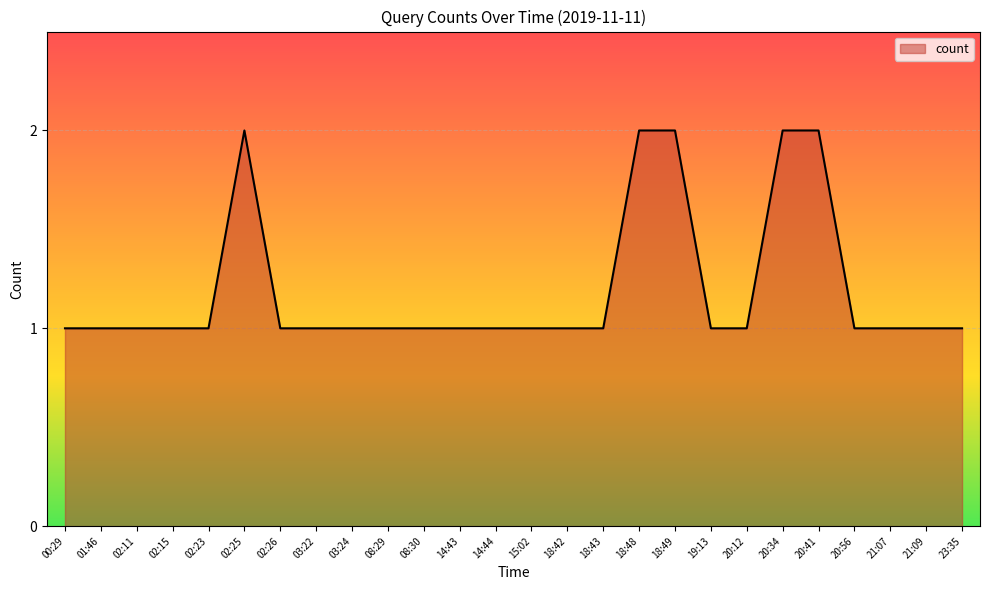

Reading right to left, transcribe all the data shown in this chart.

1	1	1	1	2	2	1	1	2	2	1	1	1	1	1	1	1	1	1	1	2	1	1	1	1	1